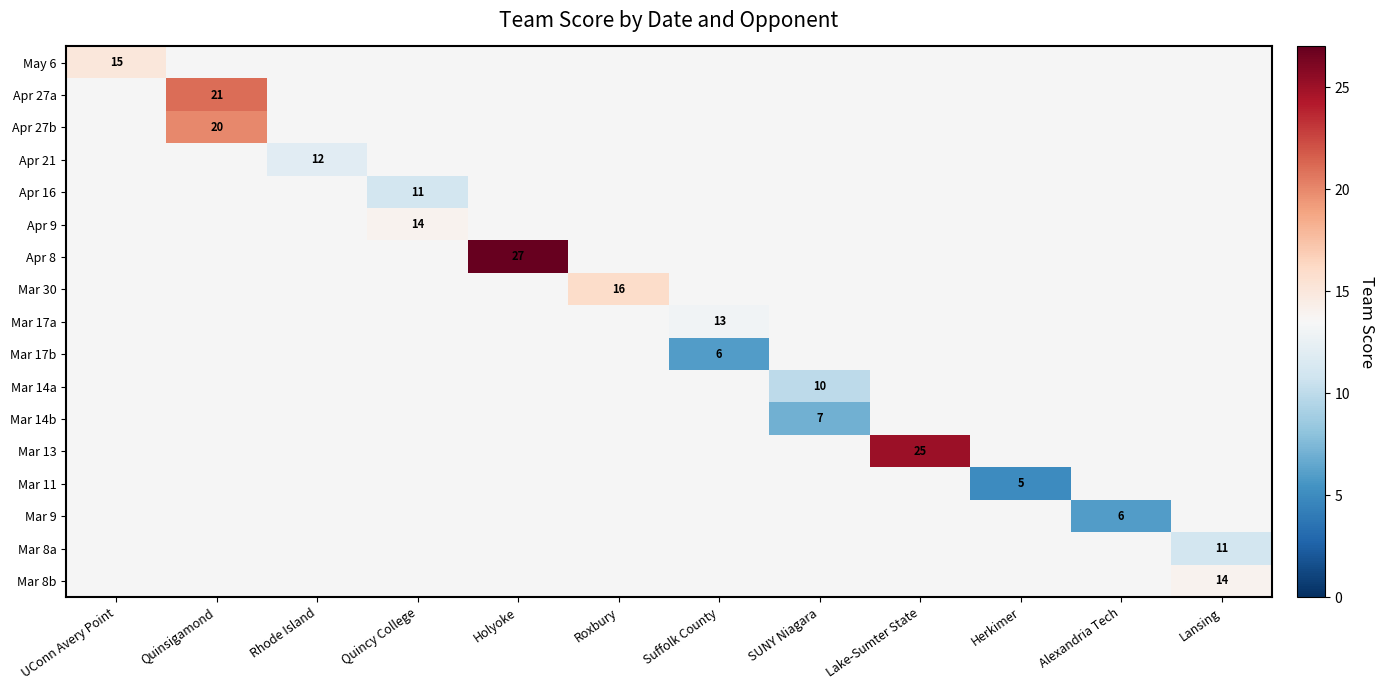

Between Alexandria Tech and Suffolk County, which is larger?

Suffolk County